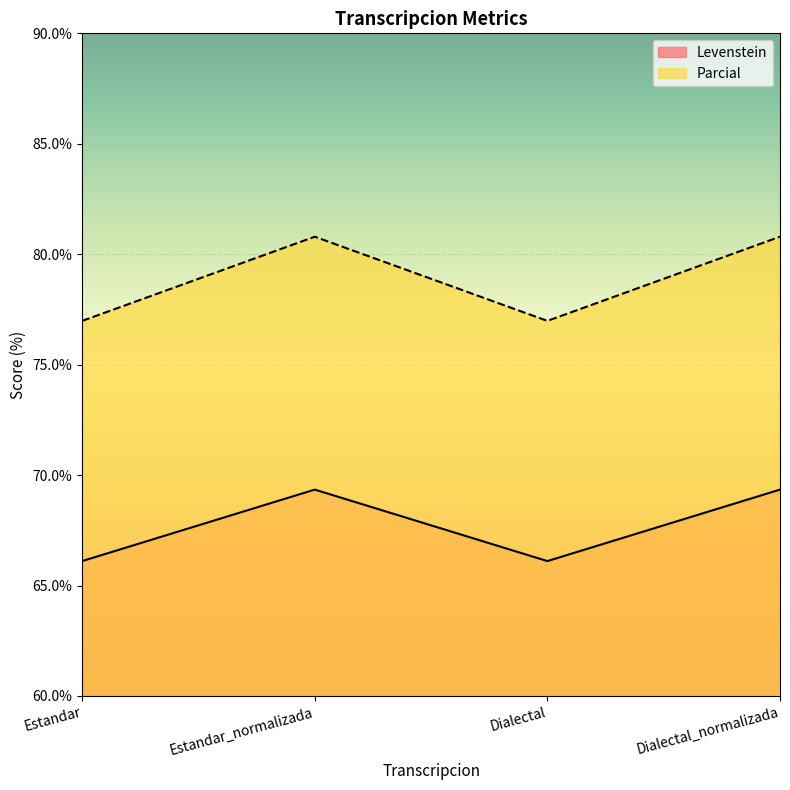

True or false: Parcial and Levenstein intersect in this chart.

False